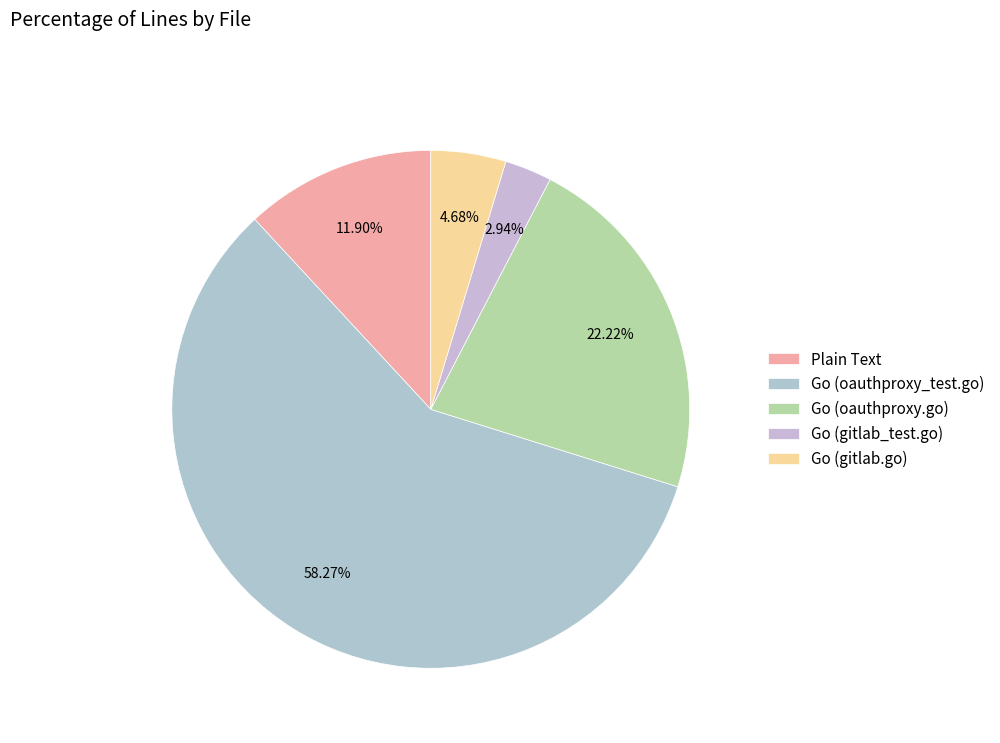

Is there any slice that represents more than half of the pie?

Yes